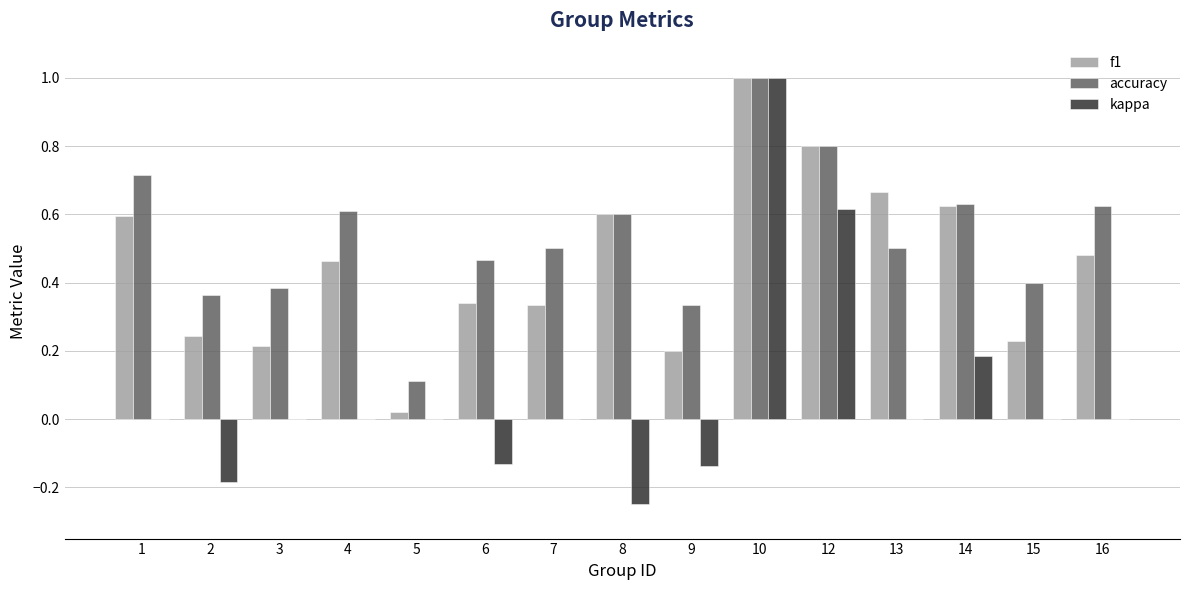

Which series has the largest total across all categories?

accuracy